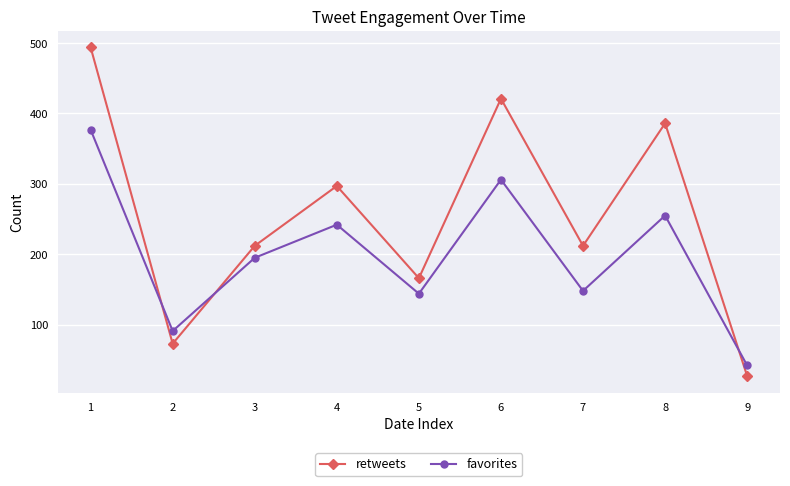

At which category is the sum across all series the highest?

1